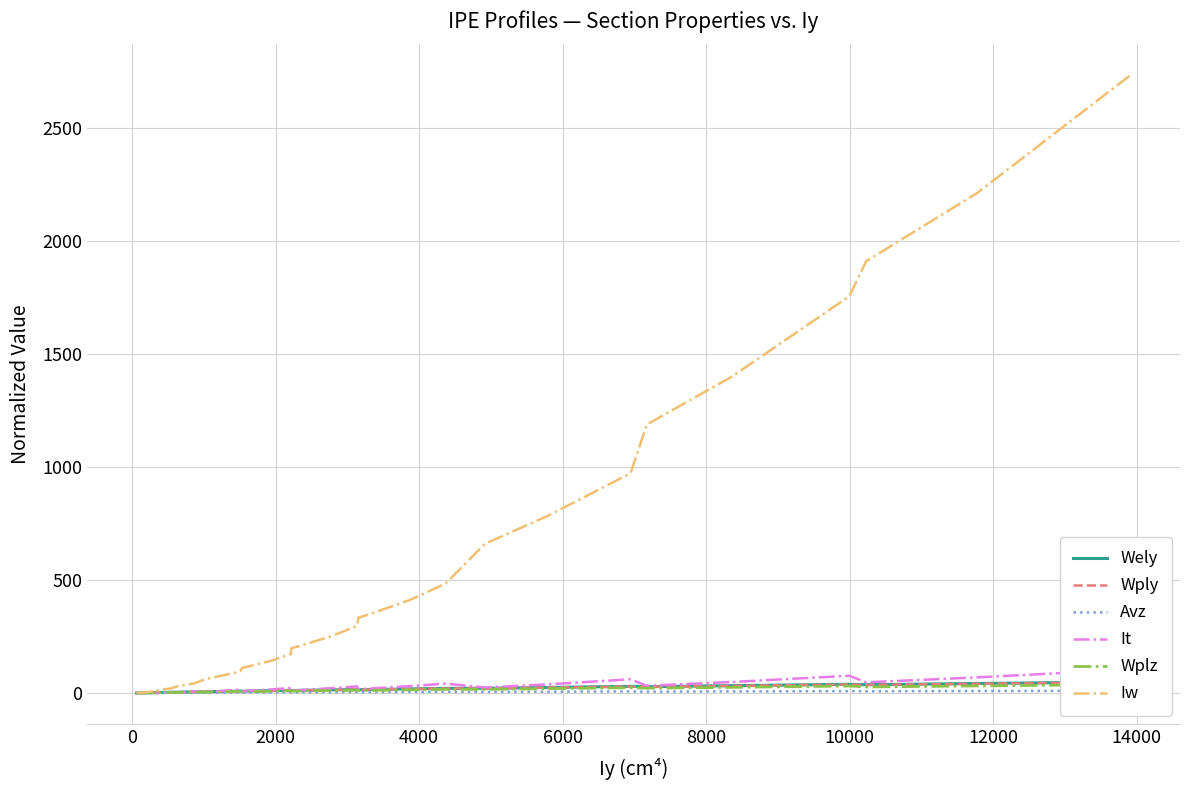

What is the maximum value for Iw?

2733.3